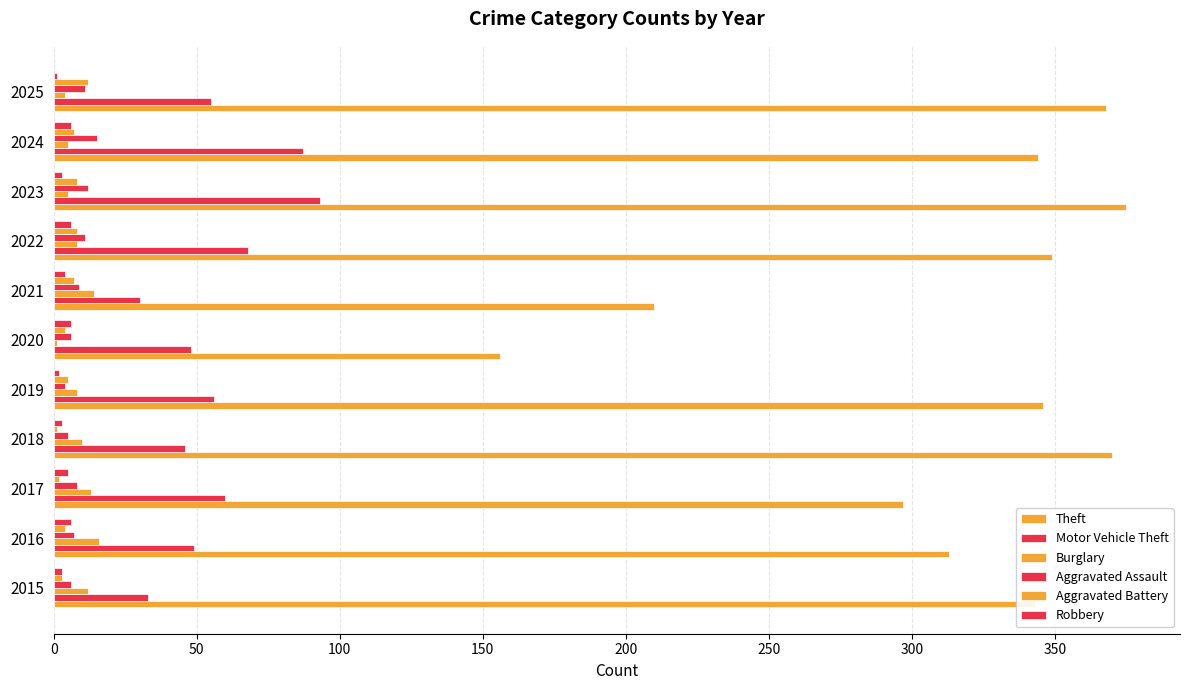

Count the number of categories in the chart.

11